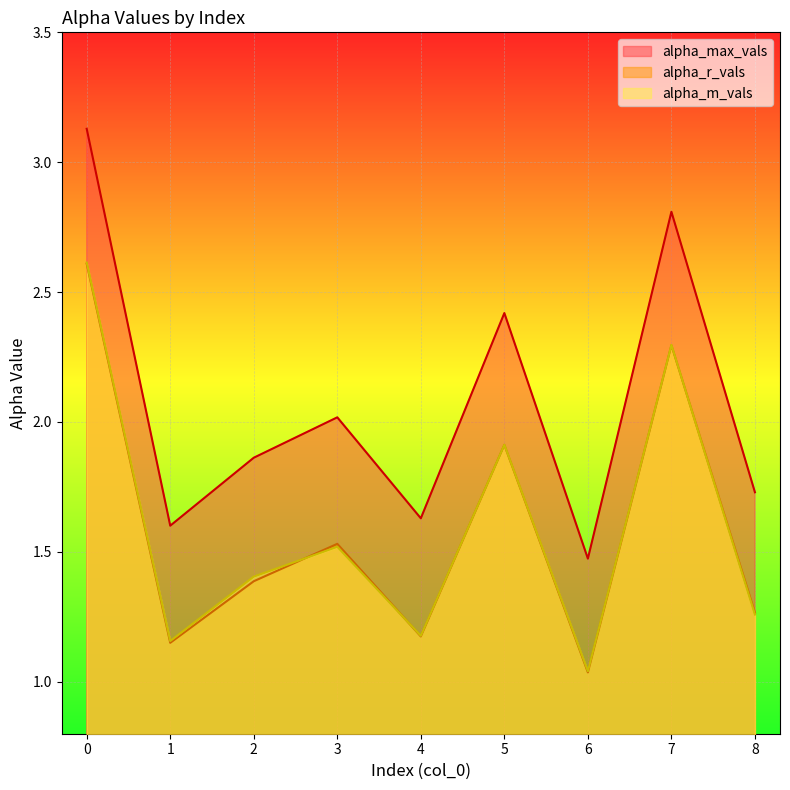

What are all the series names shown in the legend?

alpha_max_vals, alpha_r_vals, alpha_m_vals